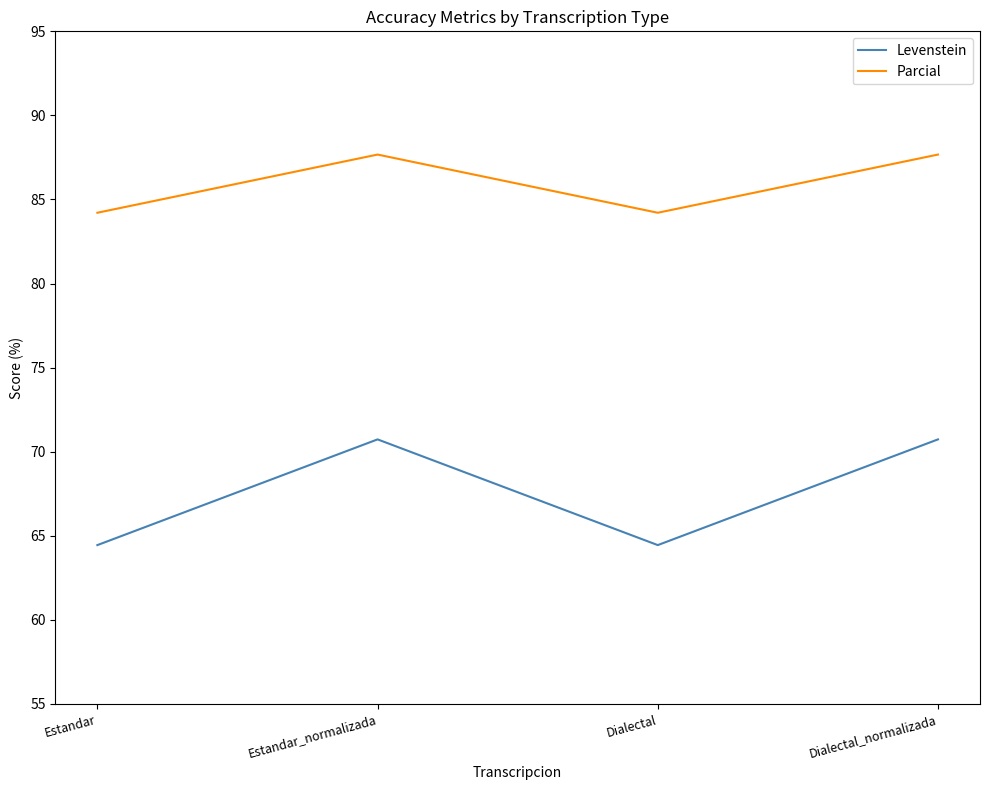

Is this an area chart (filled region under the line)?

No